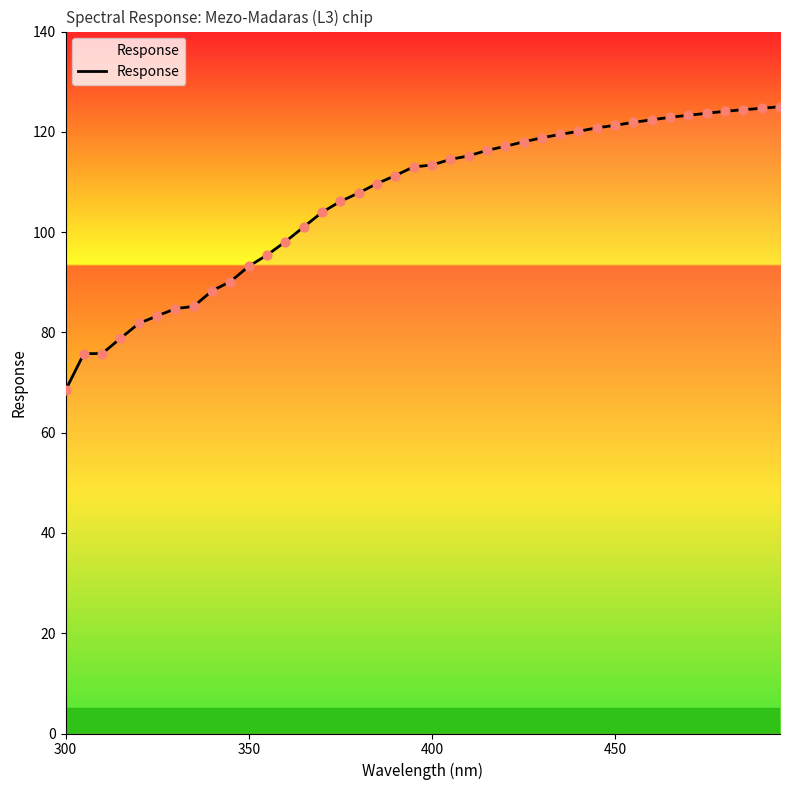

What is the minimum value shown in the chart?

68.5